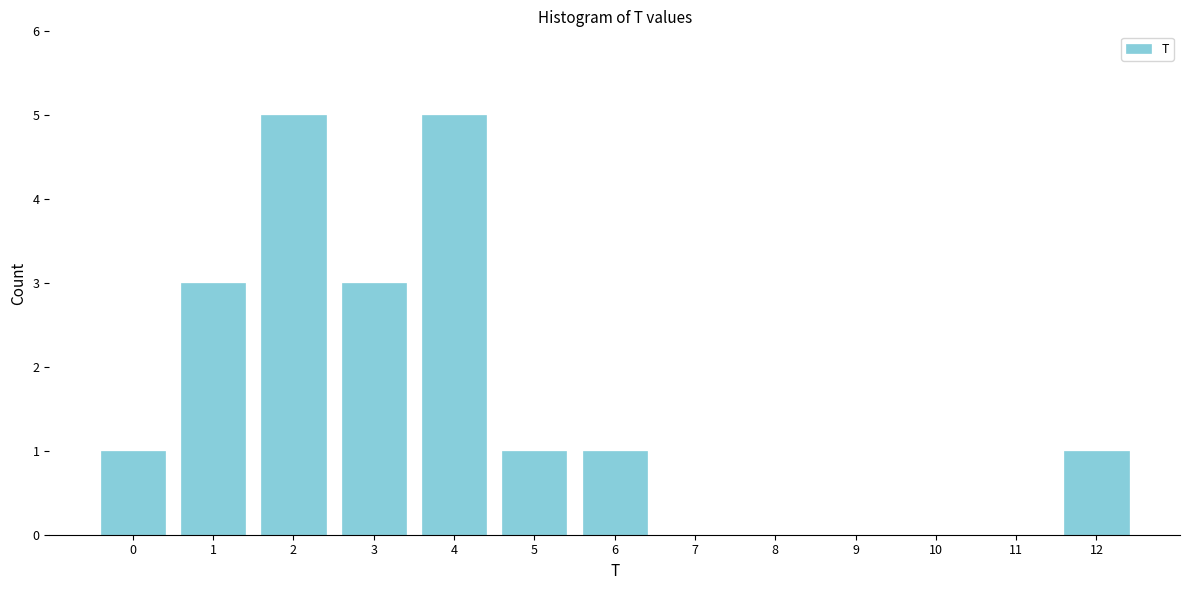

Reading left to right, what are all the values shown in this chart?

0=1	1=3	2=5	3=3	4=5	5=1	6=1	7=0	8=0	9=0	10=0	11=0	12=1